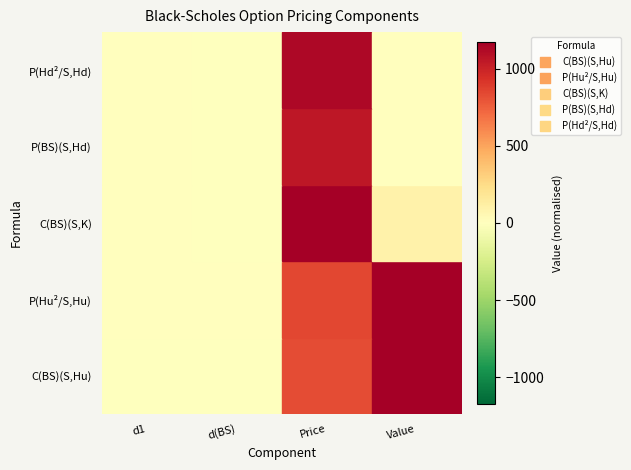

Reading left to right, extract all data points from this chart.

C(BS)(S,Hu): C(BS)(S,Hu)=-0.1	P(Hu²/S,Hu)=-0.4	C(BS)(S,K)=828.2	P(BS)(S,Hd)=1174.6
P(Hu²/S,Hu): C(BS)(S,Hu)=0.5	P(Hu²/S,Hu)=0.2	C(BS)(S,K)=848.4	P(BS)(S,Hd)=1174.6
C(BS)(S,K): C(BS)(S,Hu)=0.2	P(Hu²/S,Hu)=-0.1	C(BS)(S,K)=1177.5	P(BS)(S,Hd)=93.5
P(BS)(S,Hd): C(BS)(S,Hu)=0.2	P(Hu²/S,Hu)=-0.1	C(BS)(S,K)=1056.3	P(BS)(S,Hd)=0.0
P(Hd²/S,Hd): C(BS)(S,Hu)=0.2	P(Hu²/S,Hu)=-0.2	C(BS)(S,K)=1134.7	P(BS)(S,Hd)=0.0